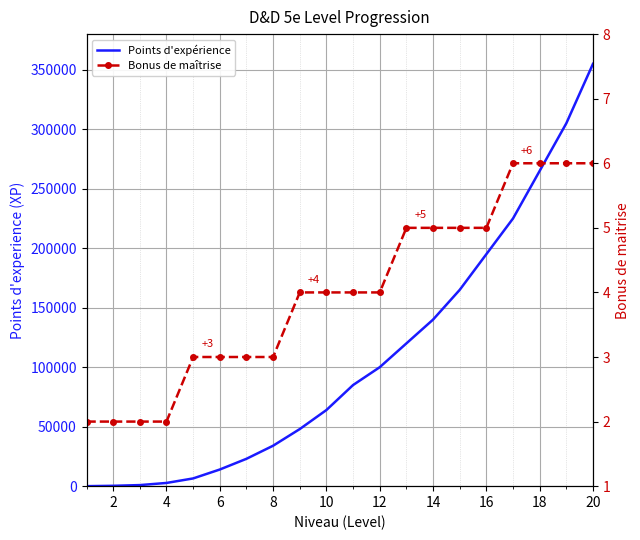

At how many categories does at least one series exceed 129571?

7